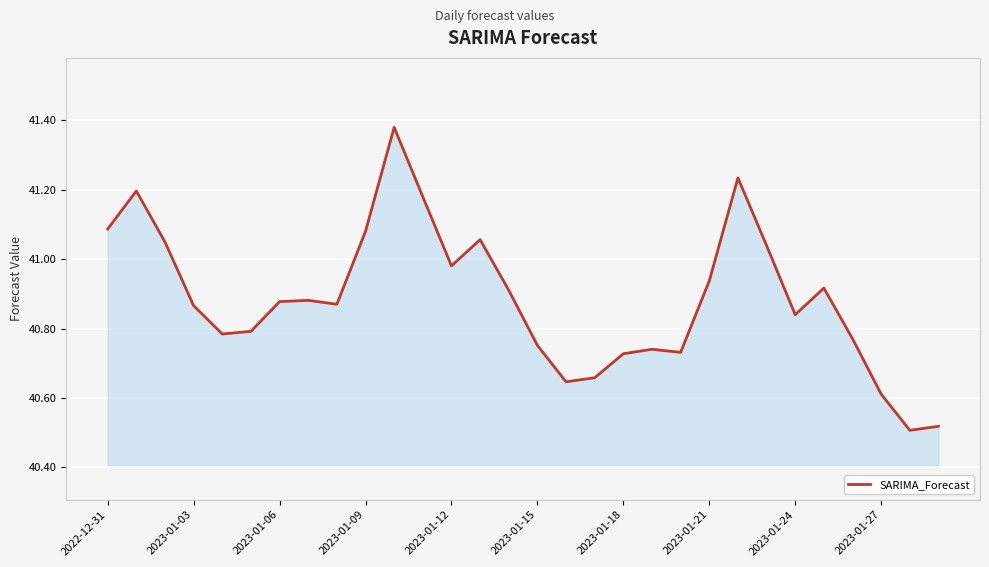

What is the label of the 30th point from the right?

2022-12-31